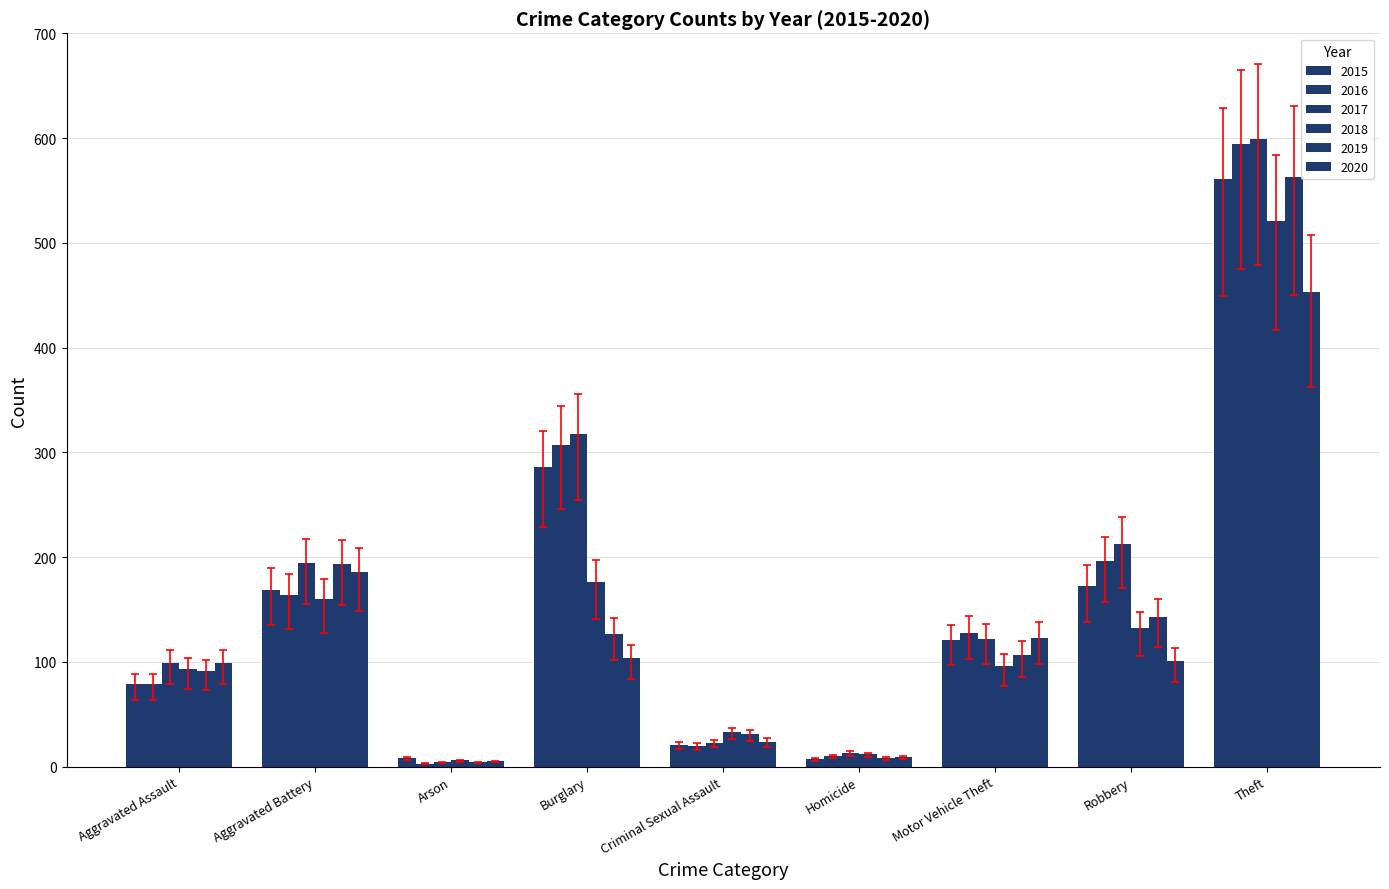

What is the total value across all series at Criminal Sexual Assault?

142.1